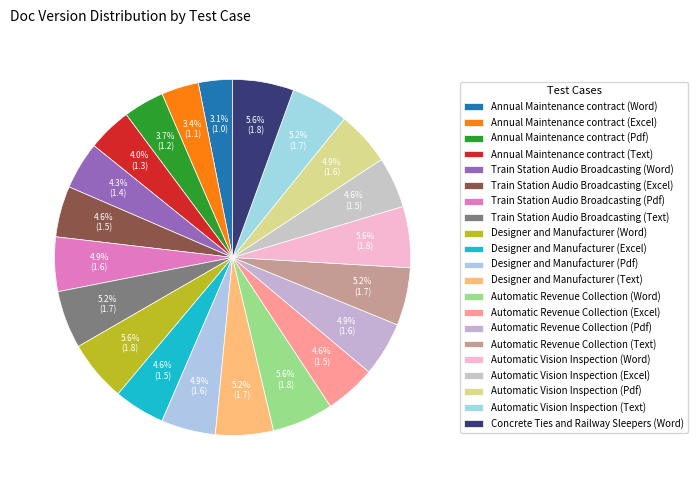

What is the change in value from Annual Maintenance contract (Pdf) to Train Station Audio Broadcasting (Pdf)?

+0.4